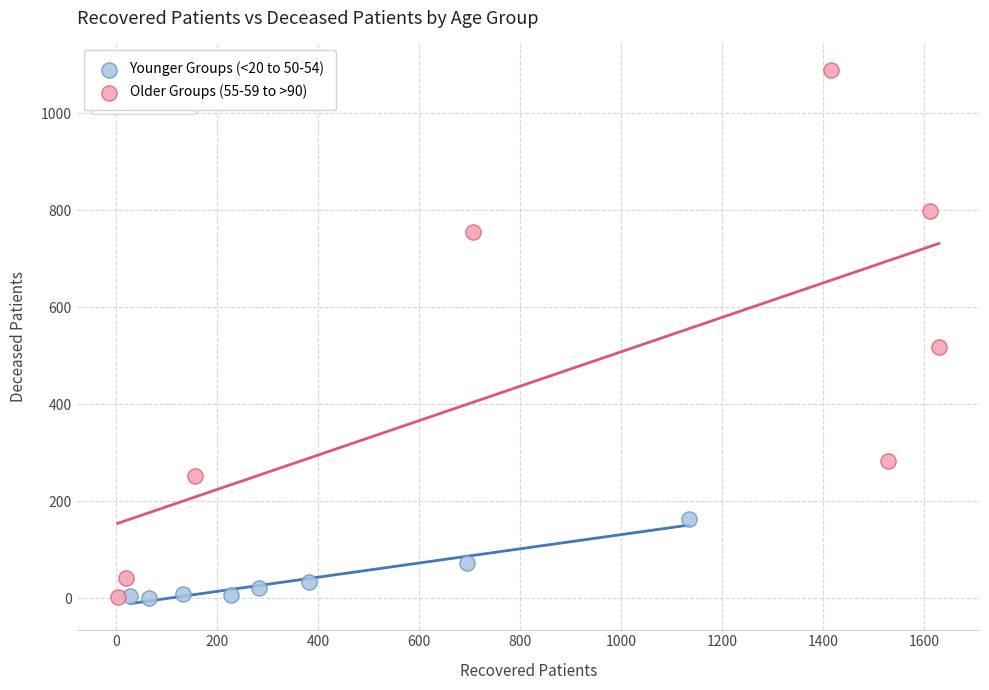

Which series has the widest spread of Y values?

Older Groups (55-59 to >90)